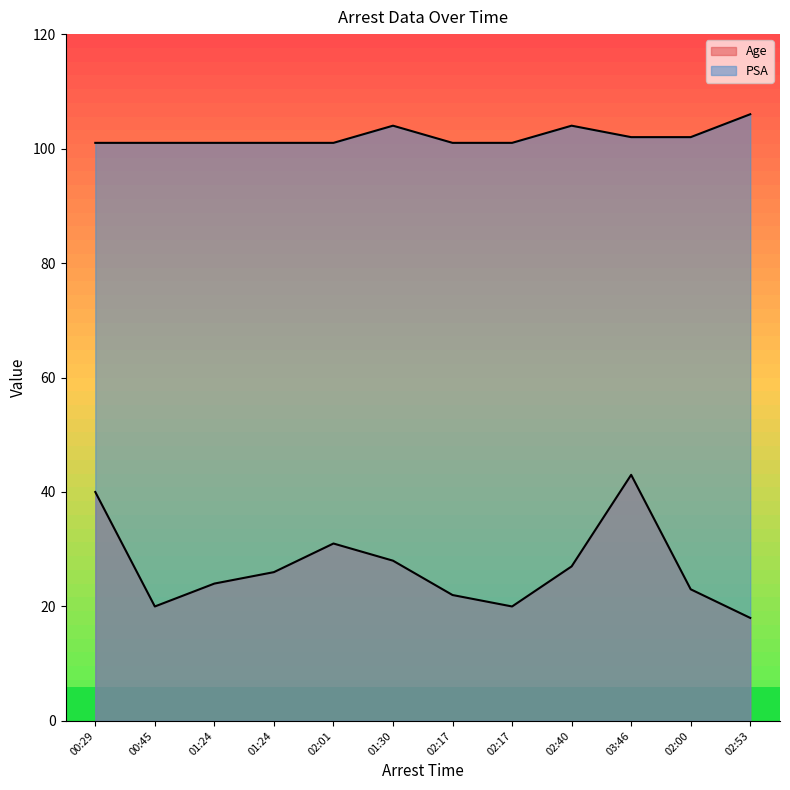

What are all the series names shown in the legend?

Age, PSA